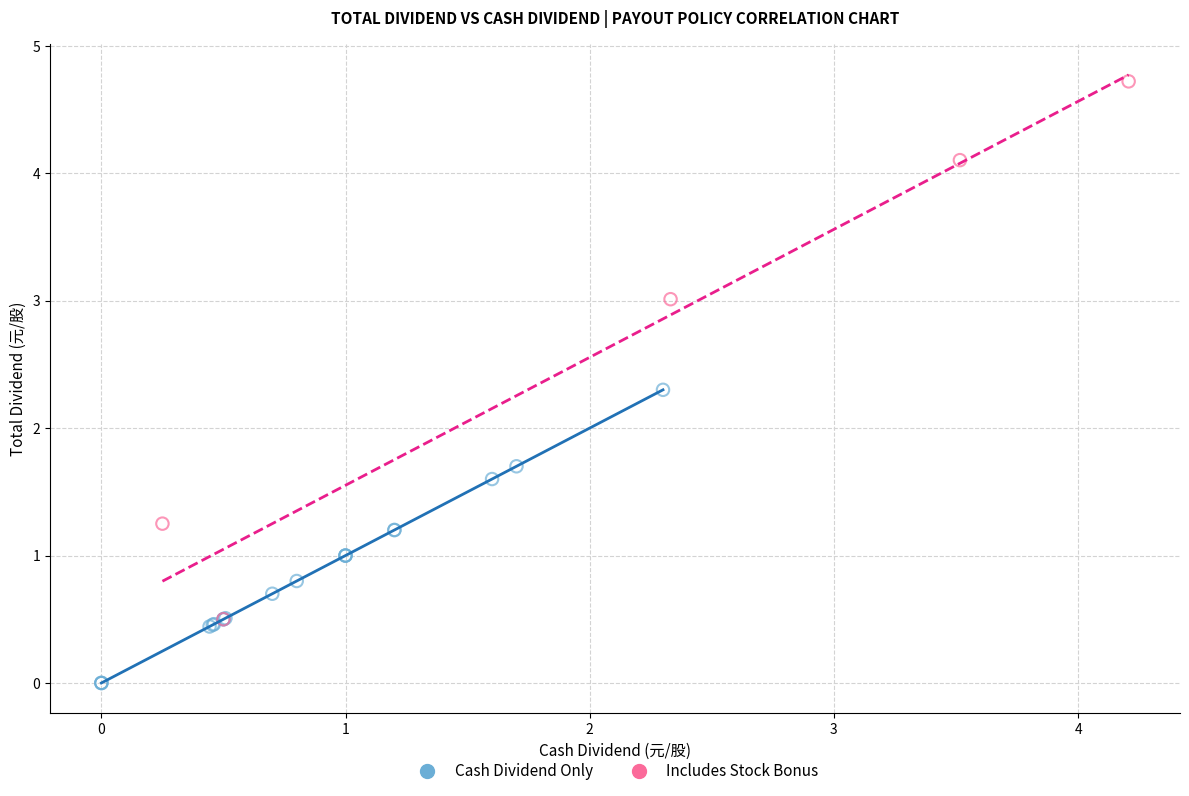

Which series has the largest Y range (max minus min)?

Includes Stock Bonus